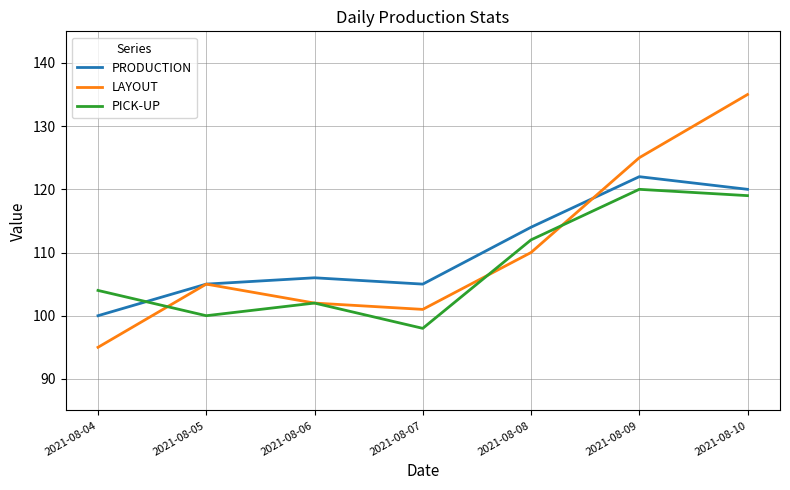

True or false: PICK-UP and LAYOUT intersect in this chart.

True